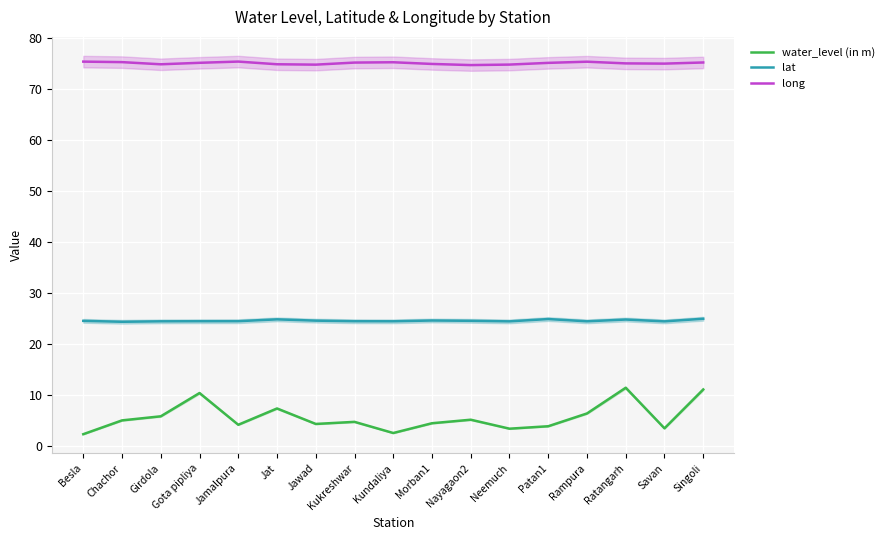

What is the approximate value of water_level (in m) at Neemuch?

3.4